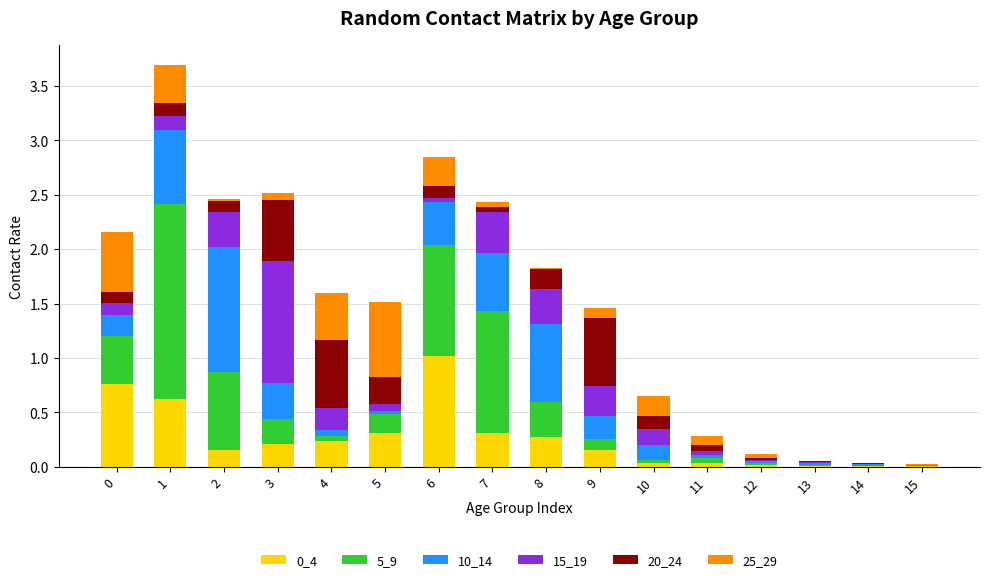

Are the bars grouped side by side (vs. stacked)?

No